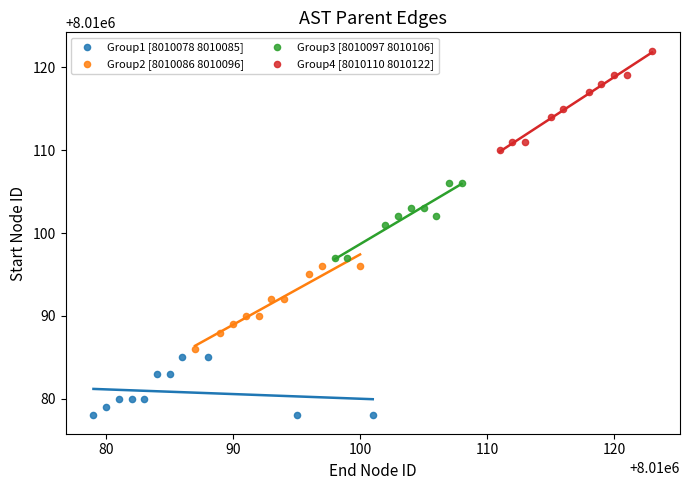

Which series contains the lowest Y value?

Group1 [8010078 8010085]